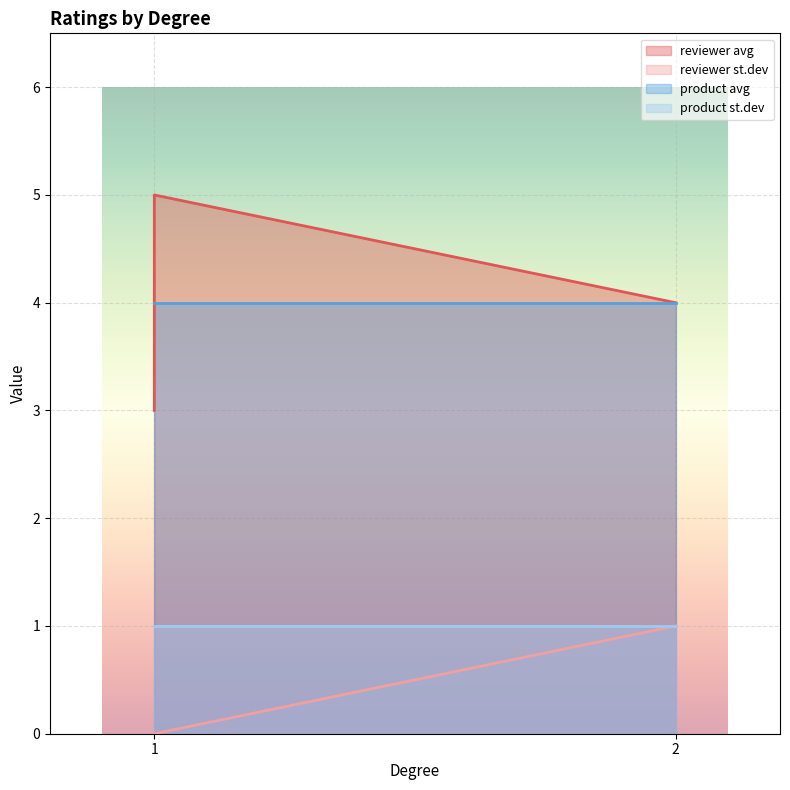

At which category does the chart reach its peak across all series?

1